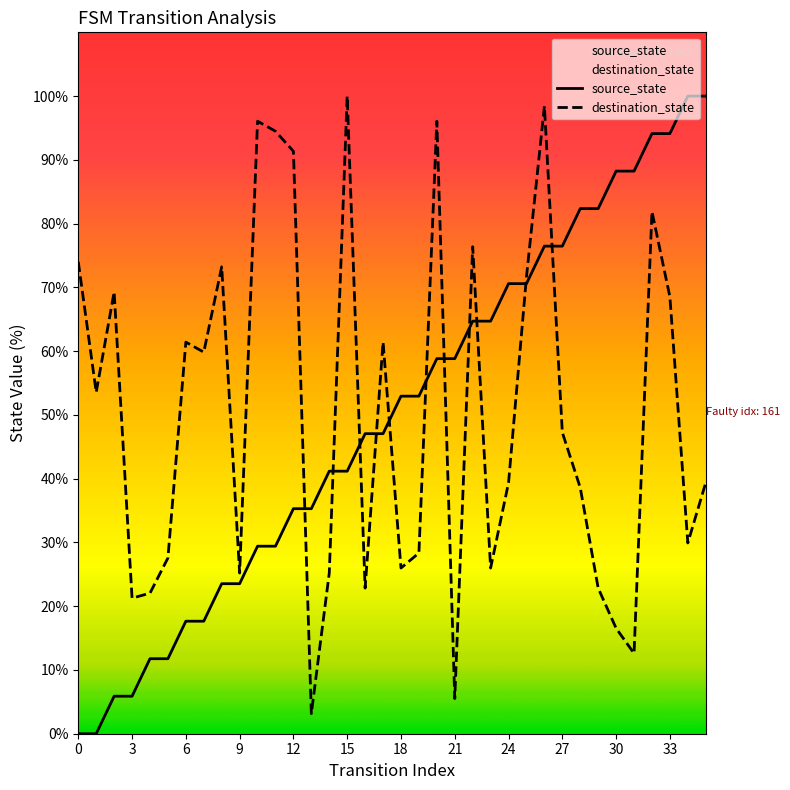

The destination_state series shows 126.7 at 22. True or false?

False